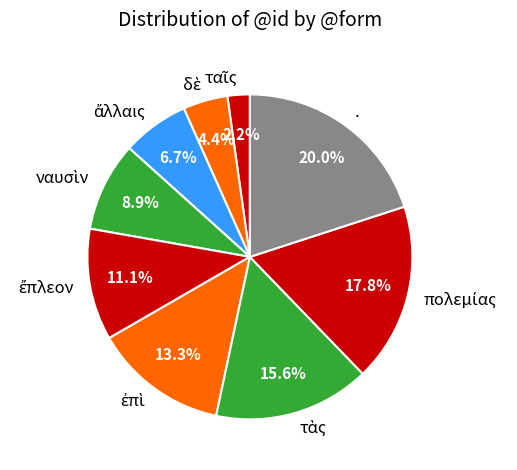

Does any single category account for the majority?

No